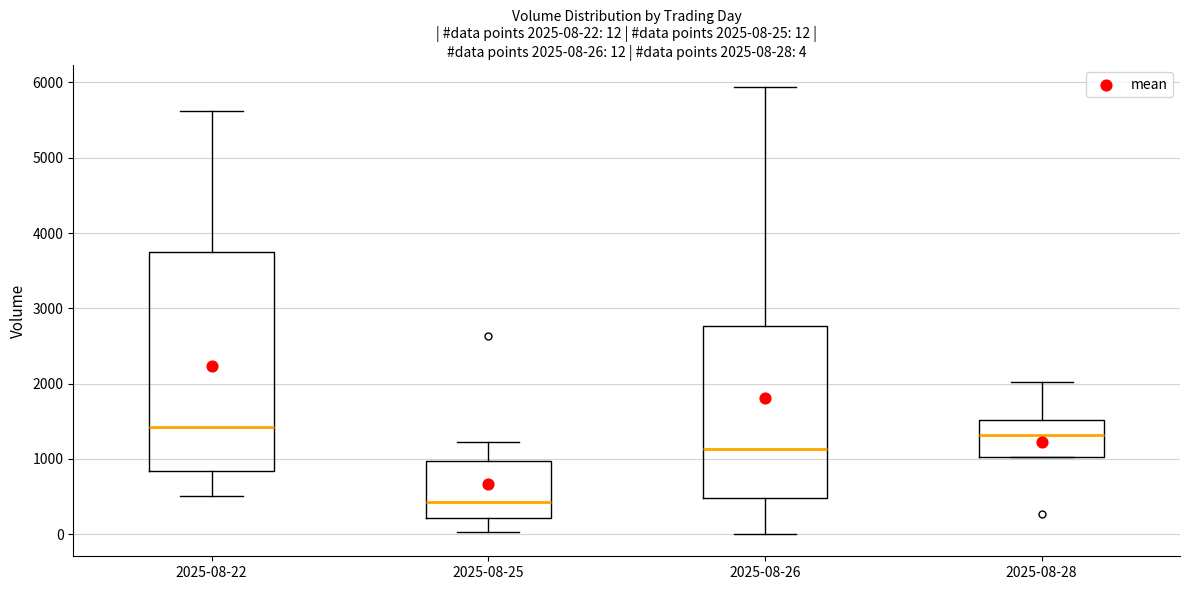

Comparing the boxes themselves (not the whiskers), which one is the tallest?

2025-08-22